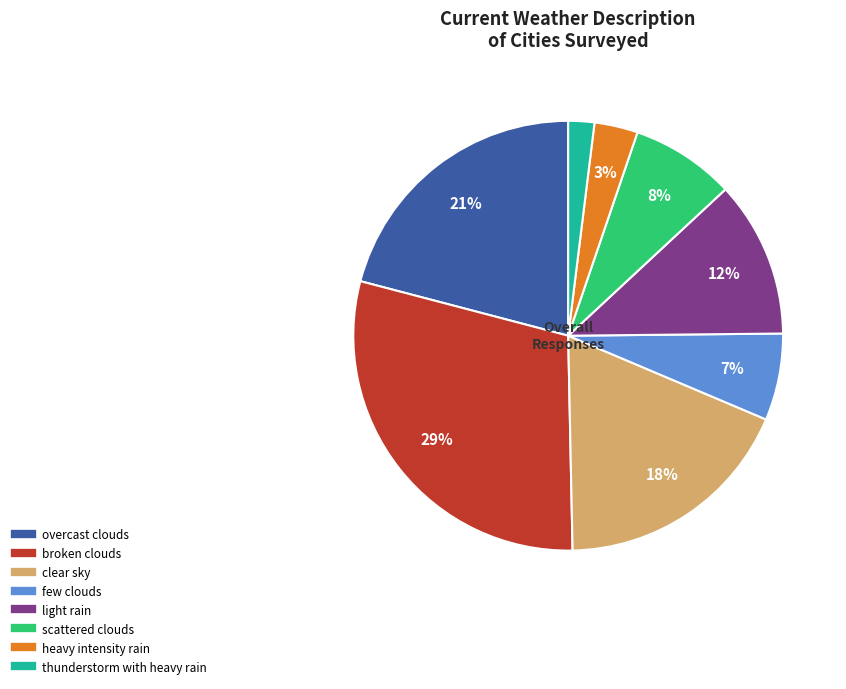

The clear sky slice represents 18% of the pie. True or false?

True